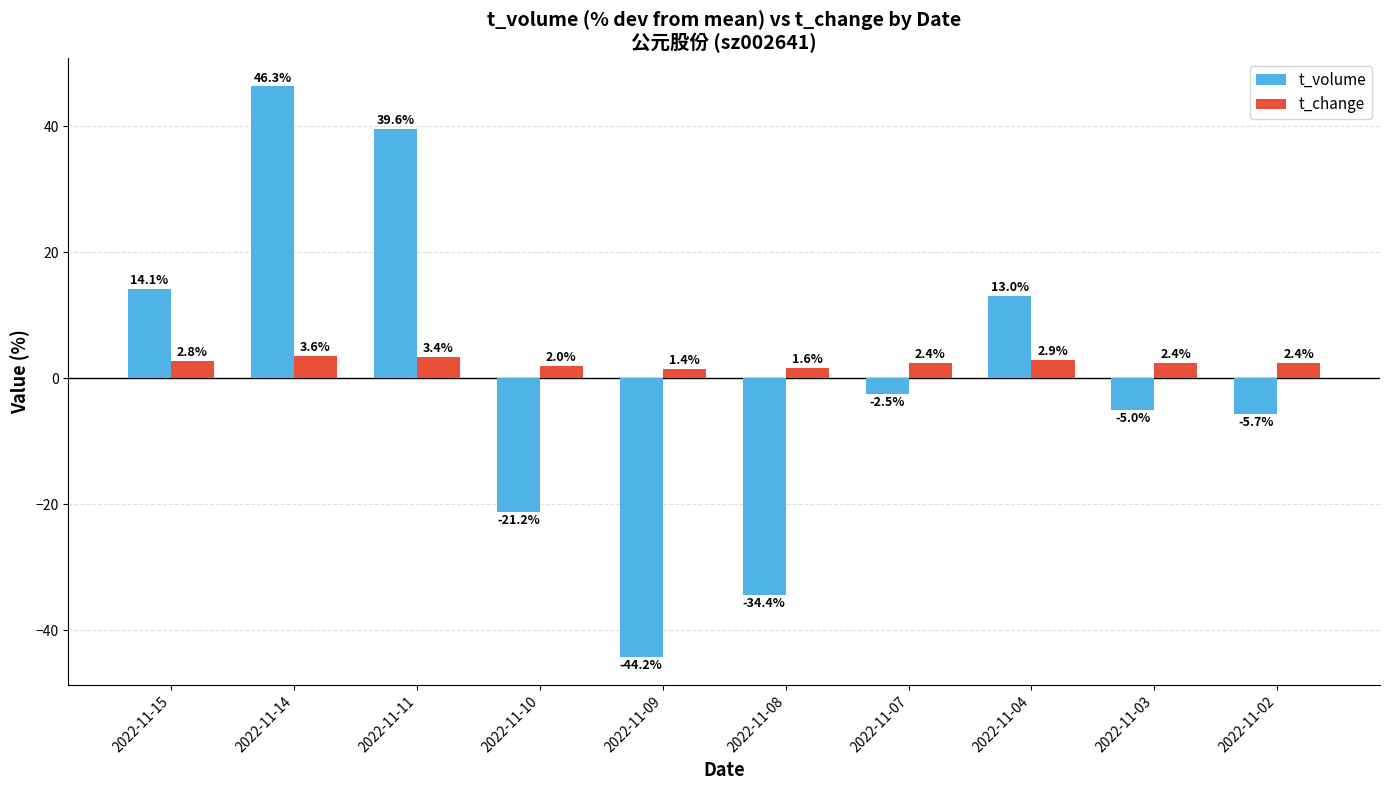

Where is t_volume nearest to the value 1?

2022-11-07